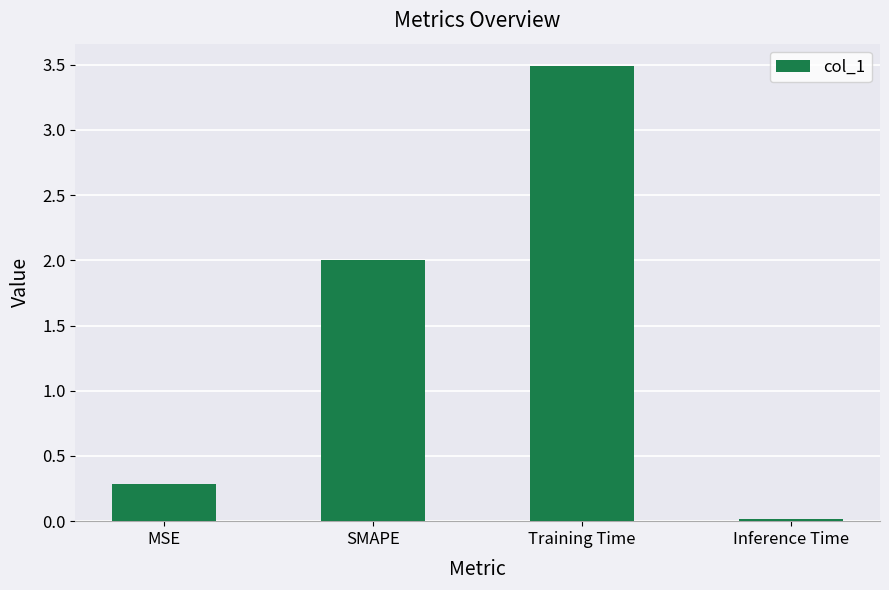

What is the difference between the values at Inference Time and SMAPE?

2.0